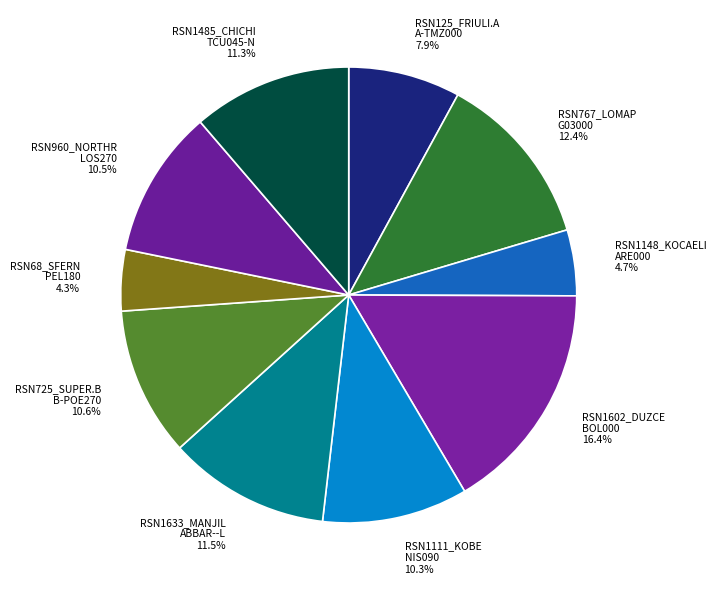

How many slices are in this pie chart?

10